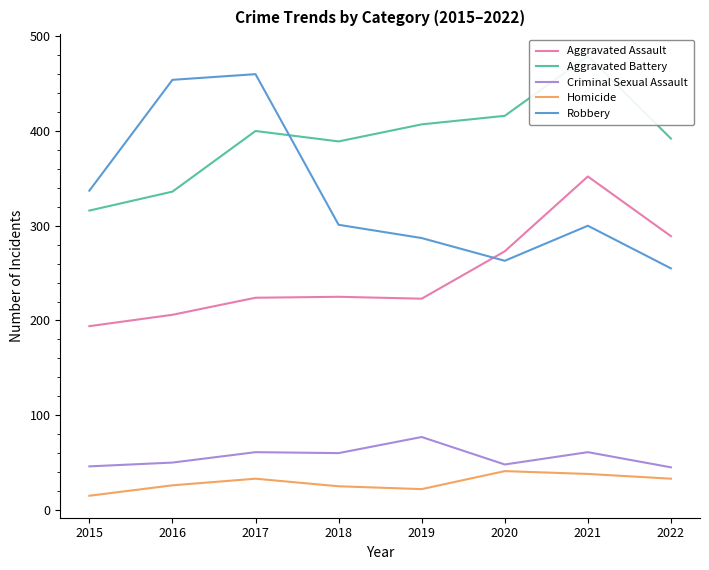

True or false: Homicide and Criminal Sexual Assault intersect in this chart.

False